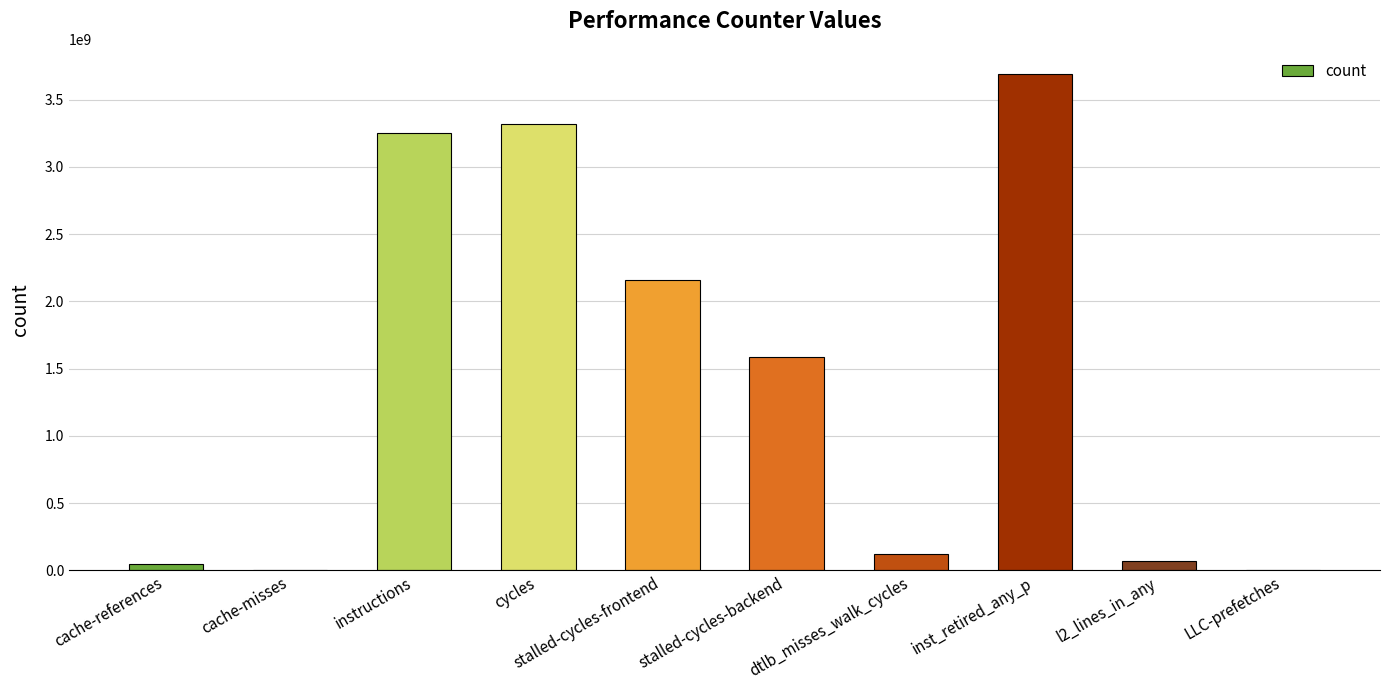

What is the sum of all values?

14268033358